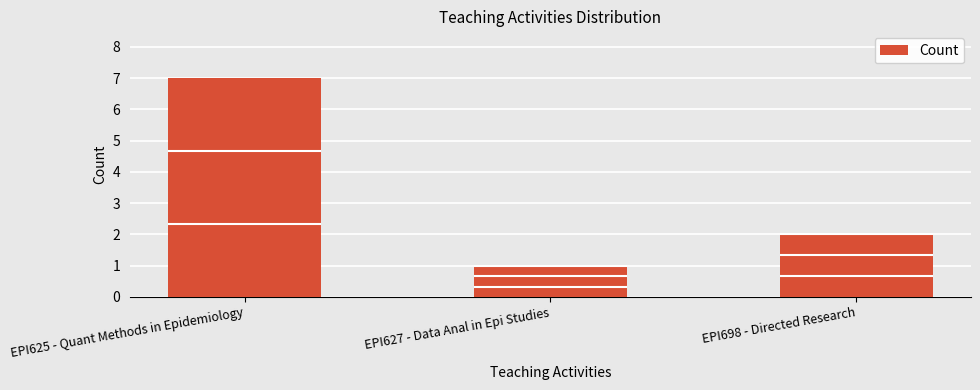

What is the difference between the maximum and second lowest values?

5